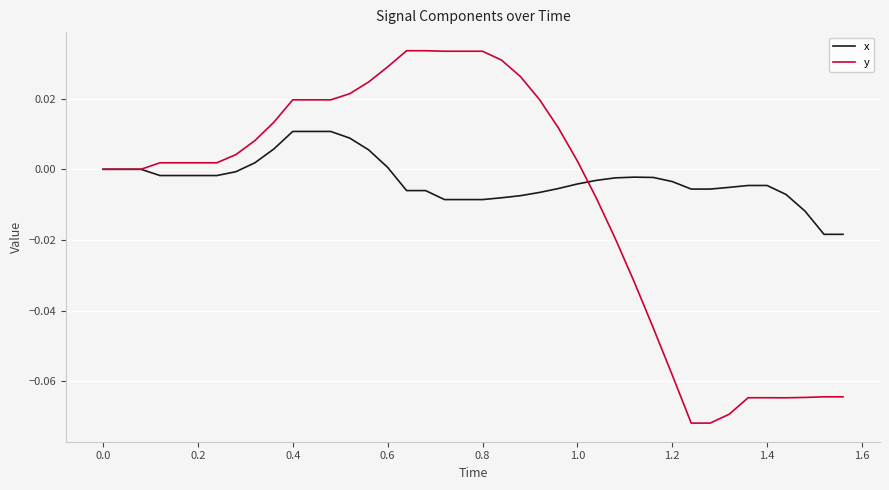

Which series has the largest range (max minus min)?

y